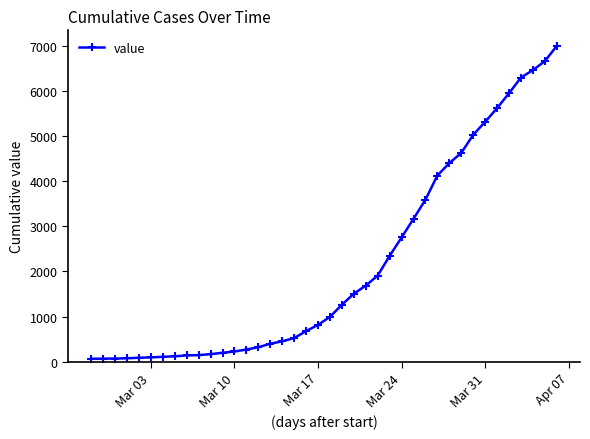

What is the difference between the second highest and minimum values?

6593